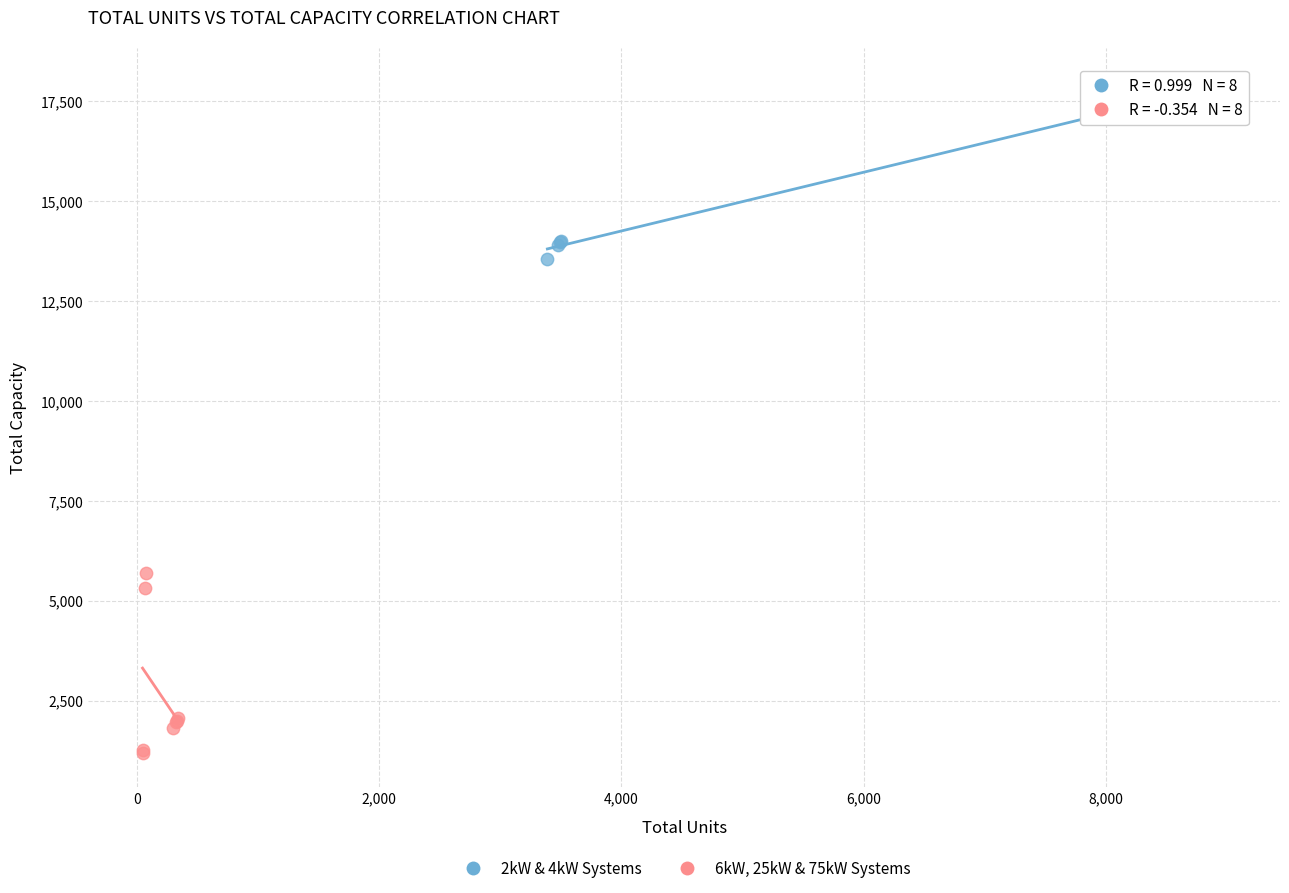

Which series reaches the minimum Y coordinate?

6kW, 25kW & 75kW Systems